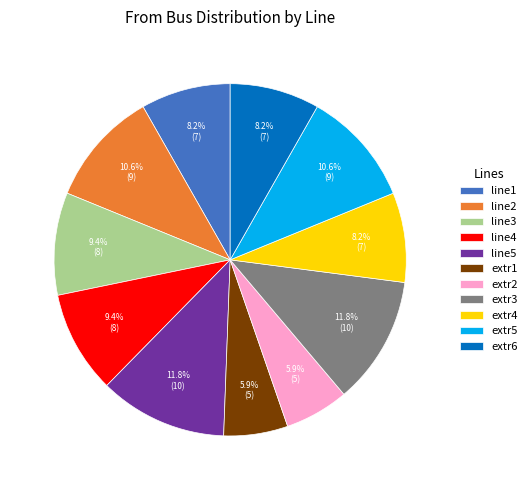

To the nearest percent, what percentage of the pie is line2?

11%